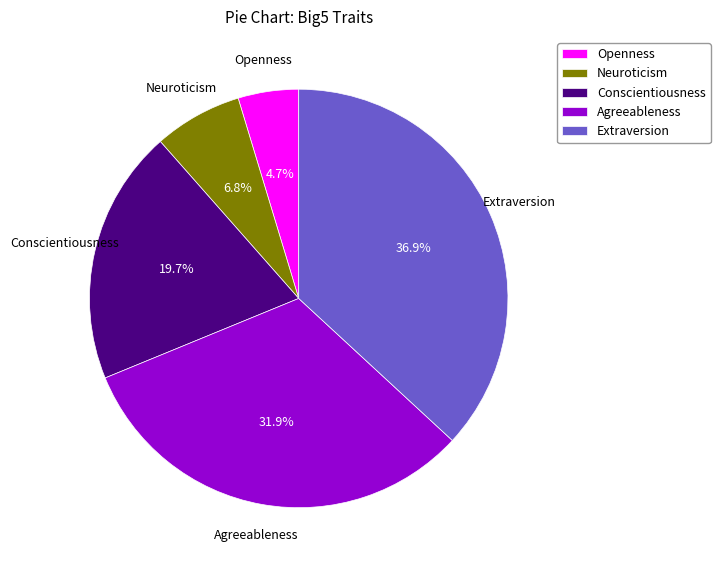

Does any single category account for the majority?

No